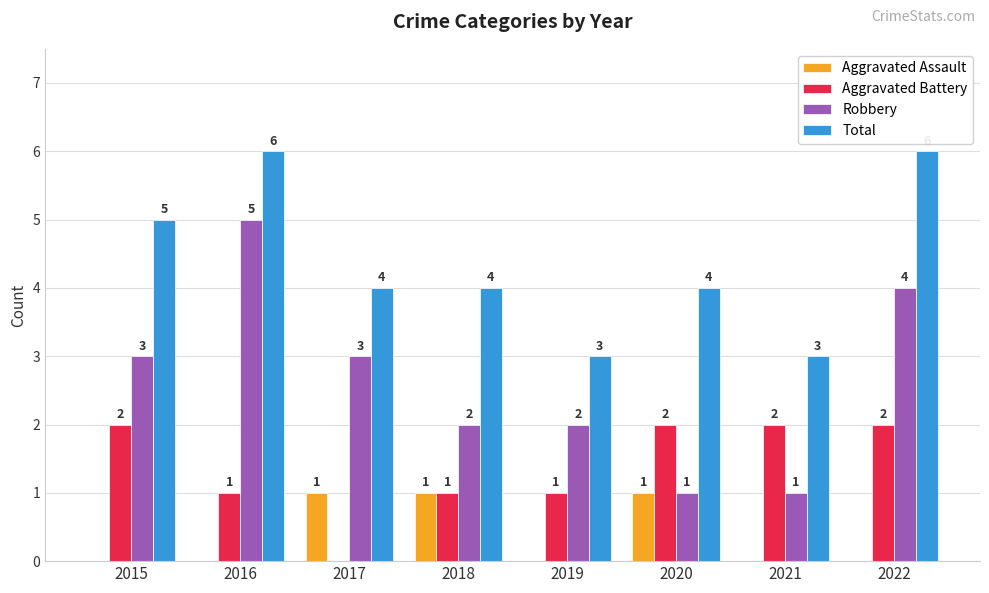

Which series has the widest spread of values?

Robbery